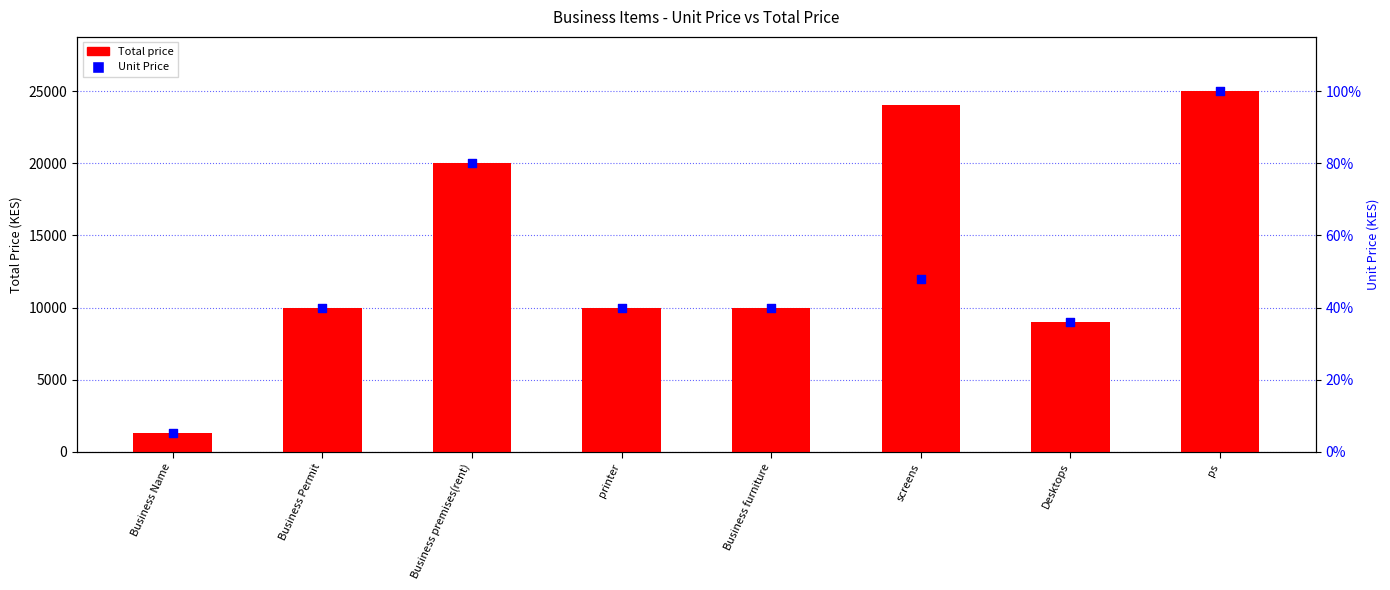

At which category is the sum across all series the highest?

ps